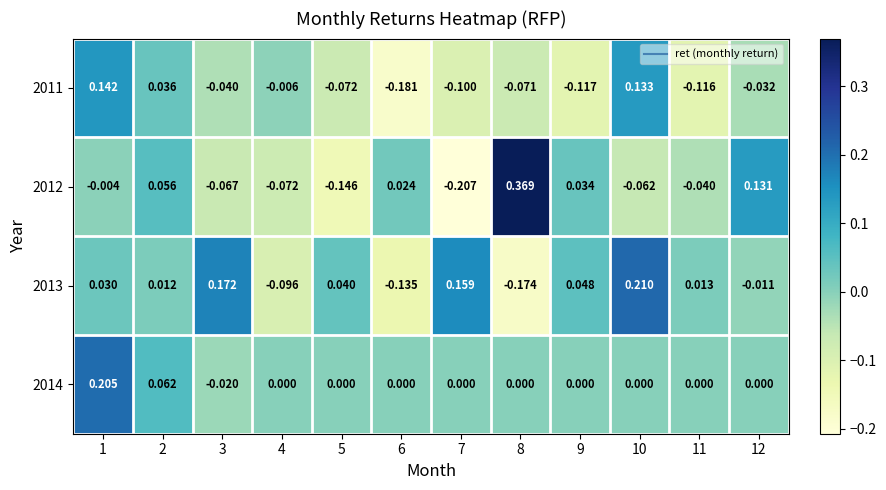

Is the value of 2011 at 8 greater than the value of 2012 at 7?

Yes